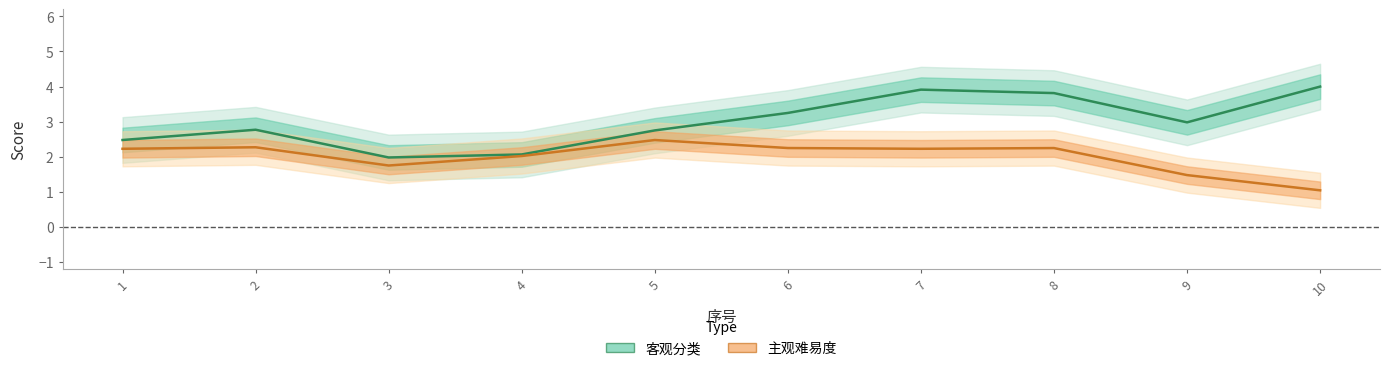

What is the difference between the highest and lowest values at 7?

1.7